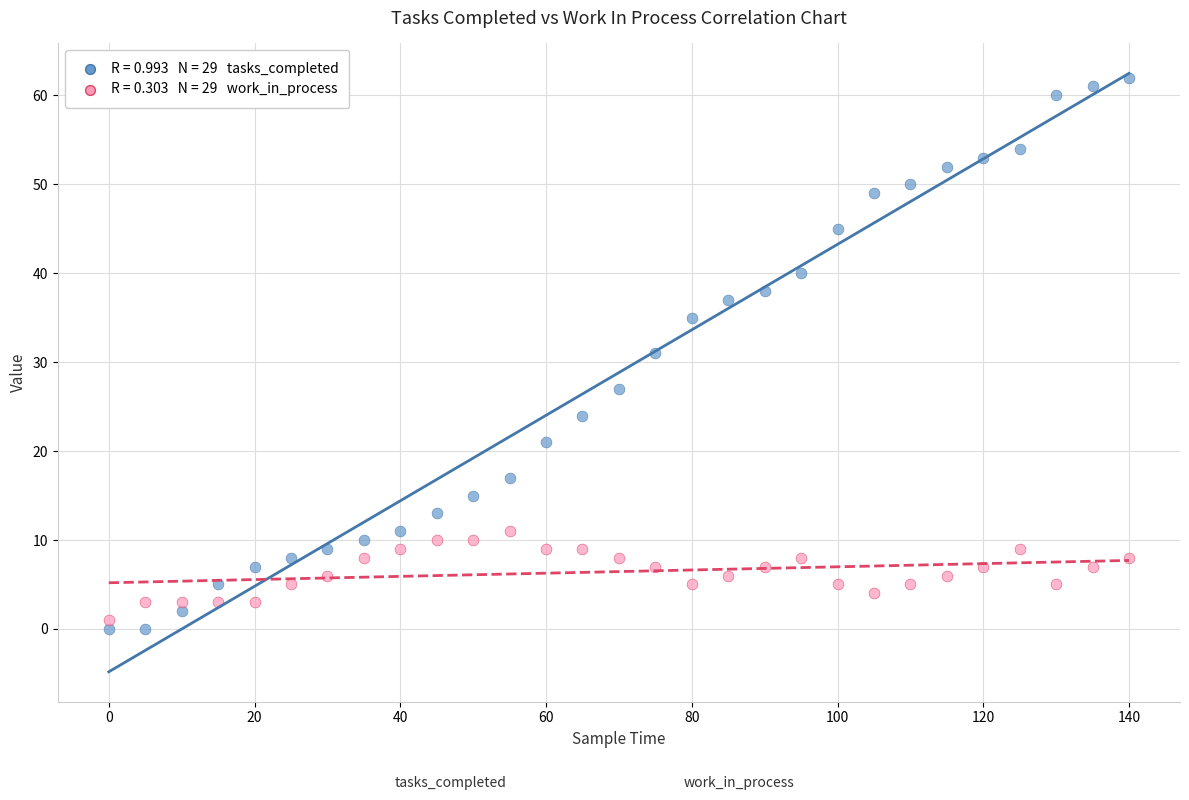

Across all data points, what is the range of Y values (max minus min)?

62